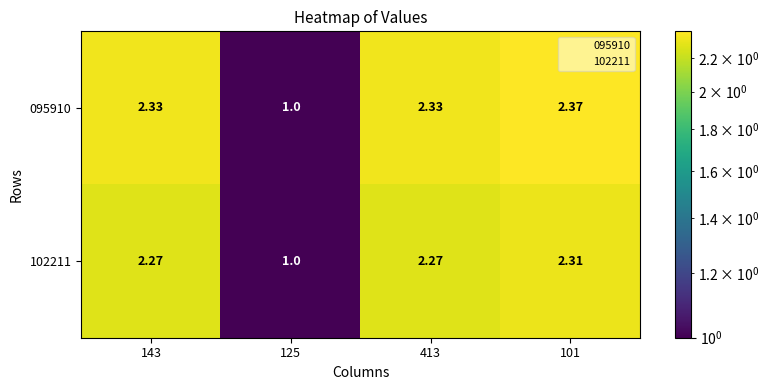

How many values in the 102211 series are below 2?

1